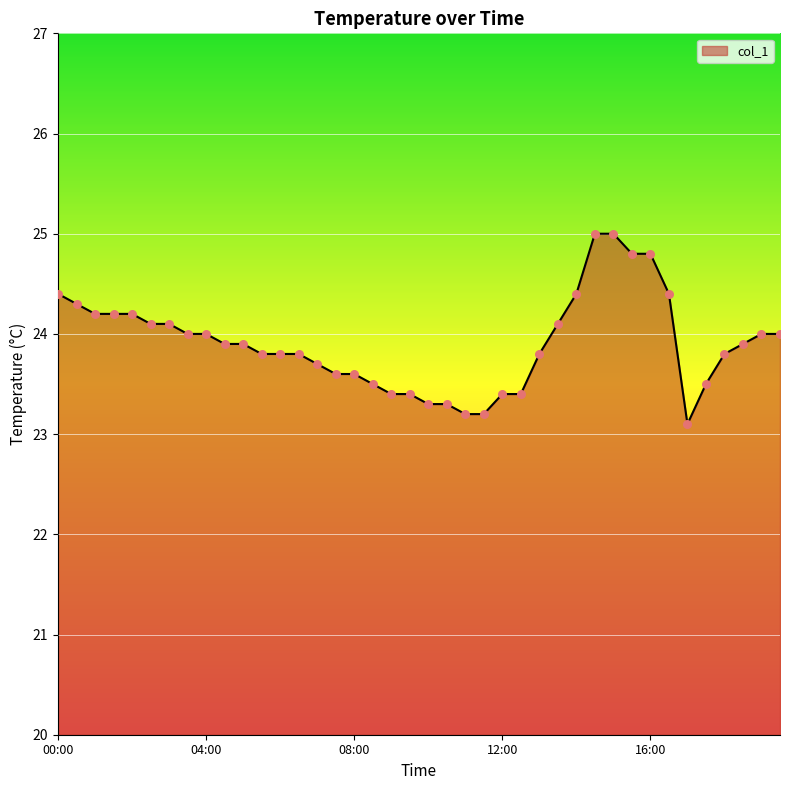

What is the maximum value shown in the chart?

25.0